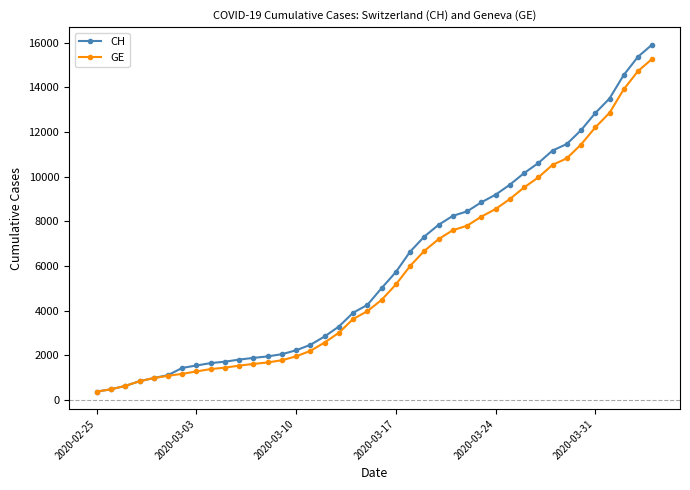

What is the minimum value shown in the chart?

375